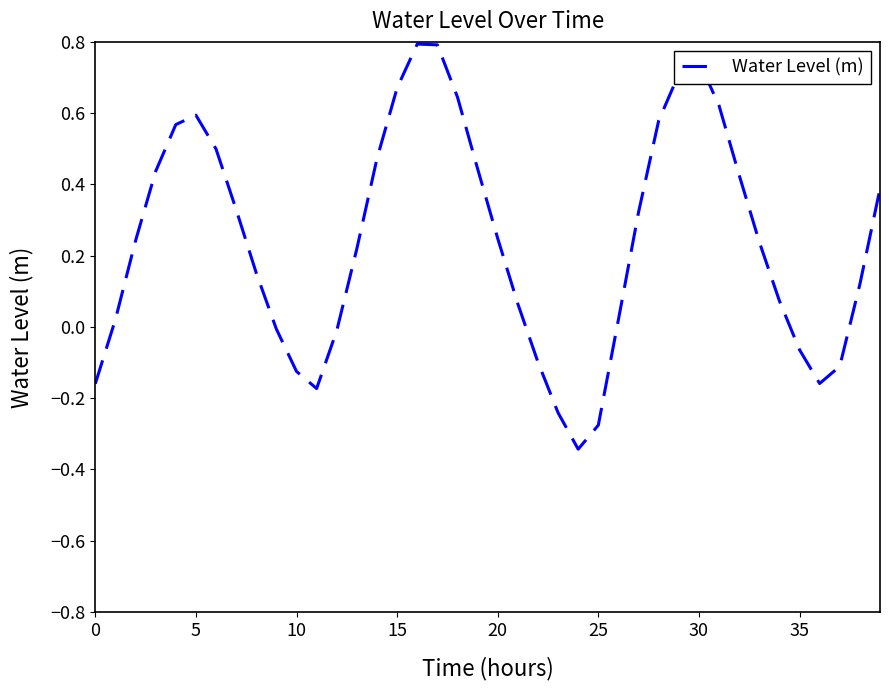

What is the difference between the maximum and minimum values?

1.1